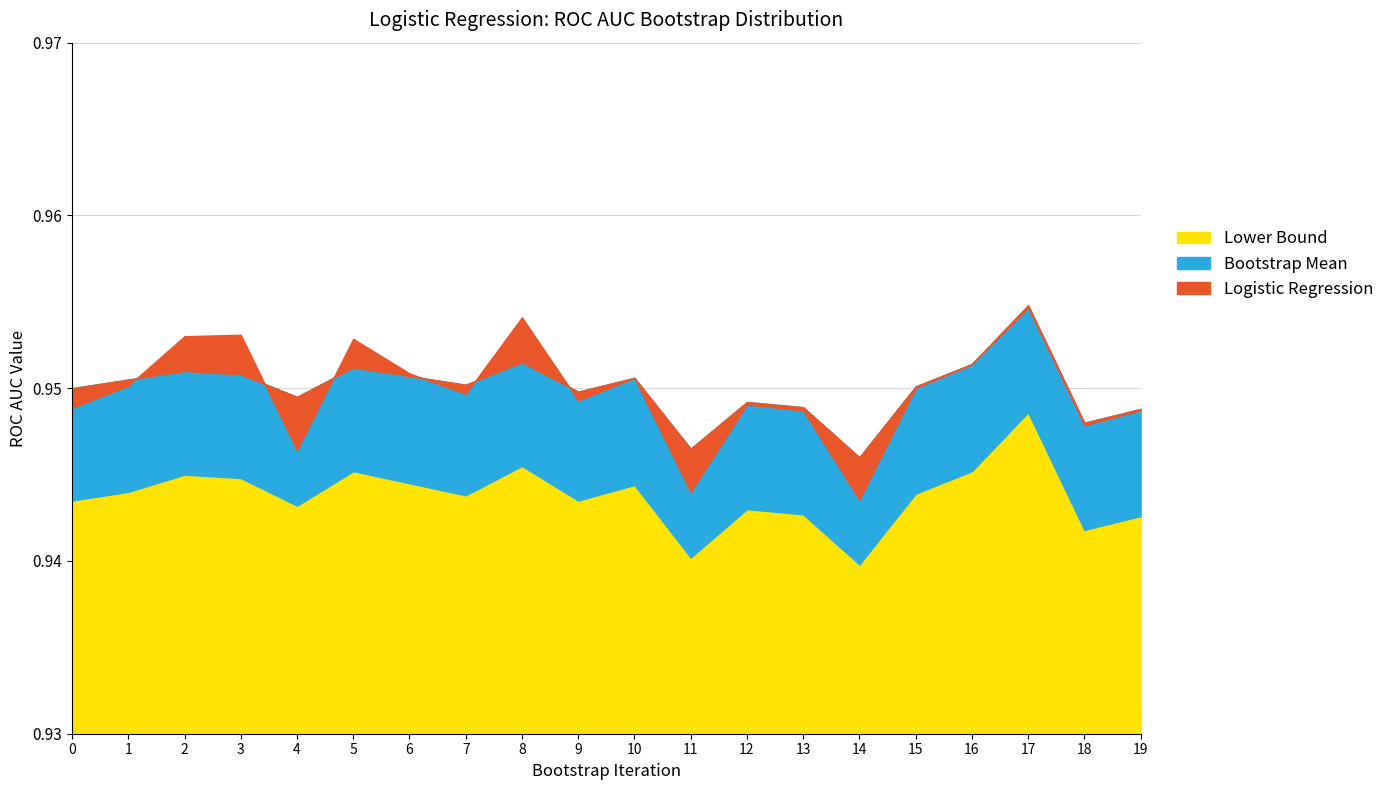

How many lines are shown in the chart?

3